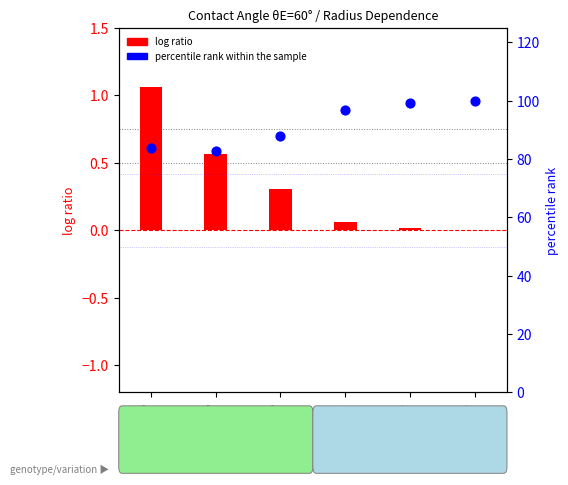

Which series has the widest spread of Y values?

percentile rank within the sample